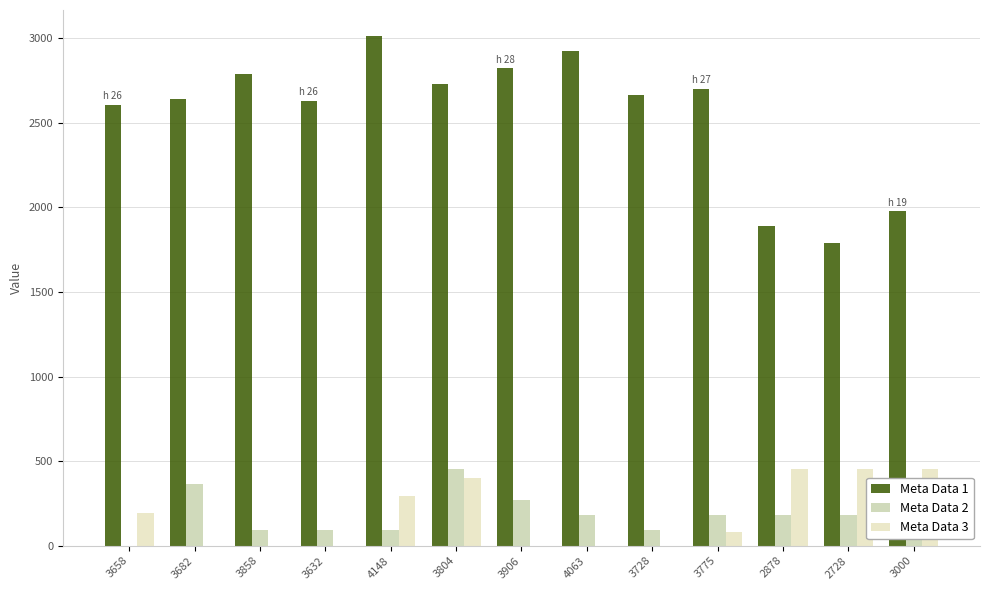

What is the average value of the Meta Data 2 series?

181.0